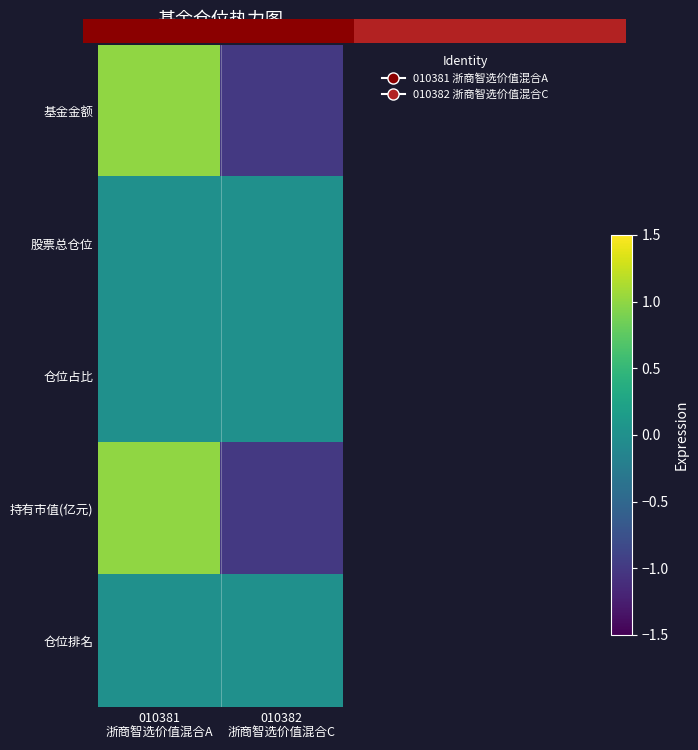

Count the number of categories in the chart.

2